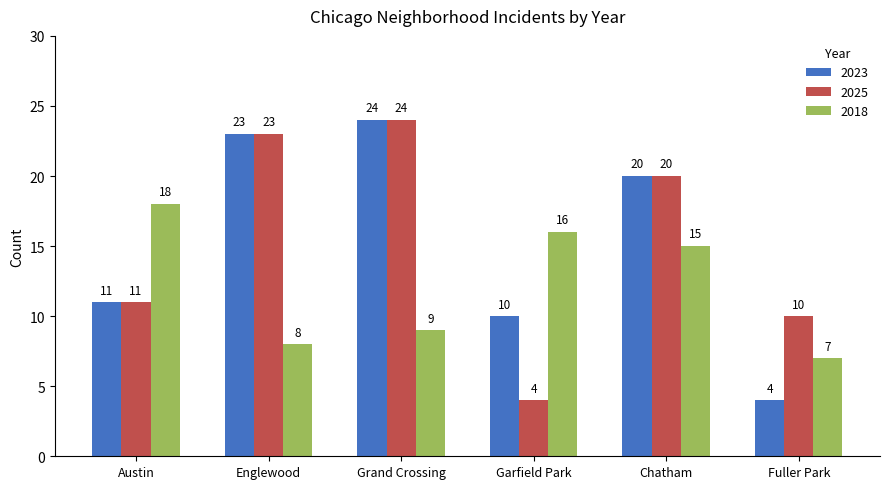

How many series are shown in this chart?

3